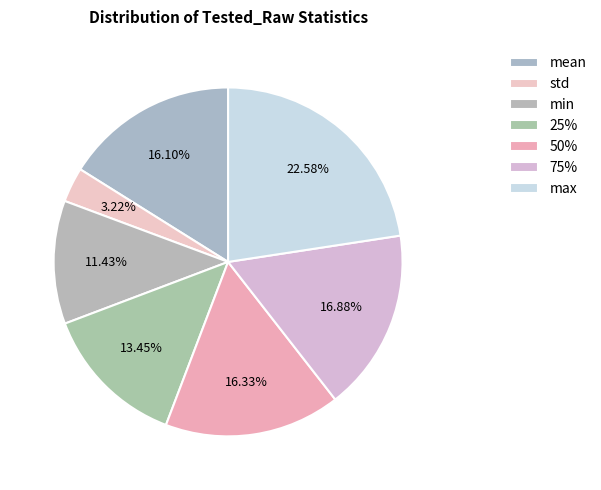

How many segments does this pie chart have?

7